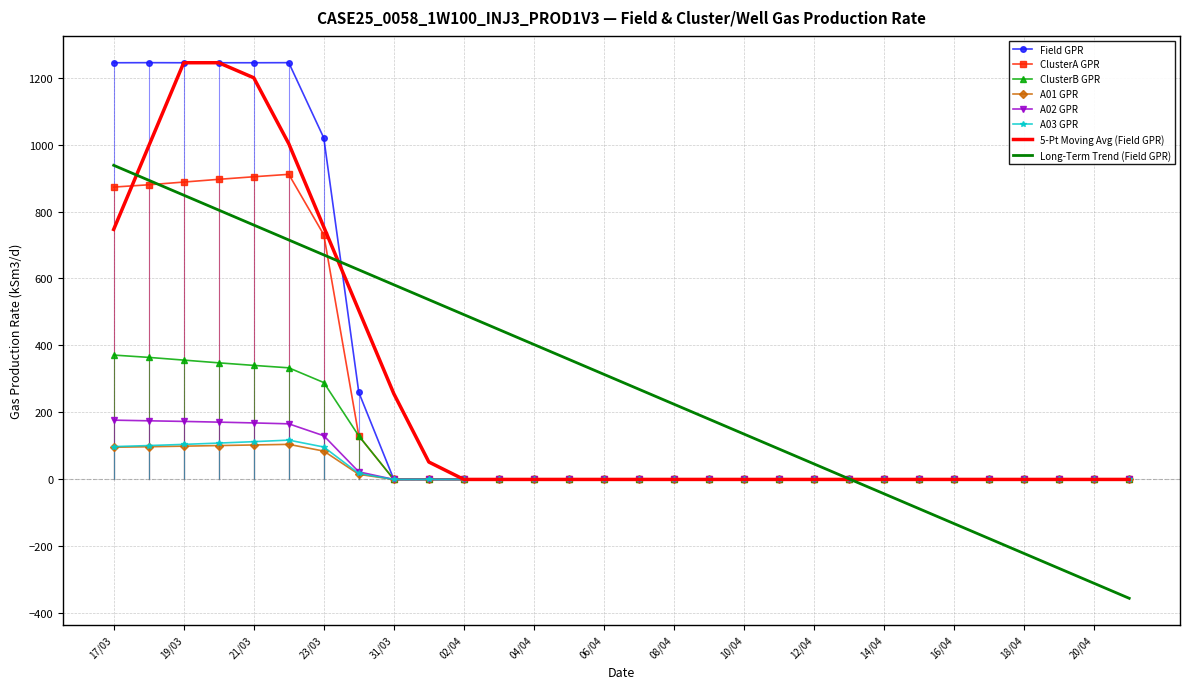

What is the maximum value shown in the chart?

1244.4